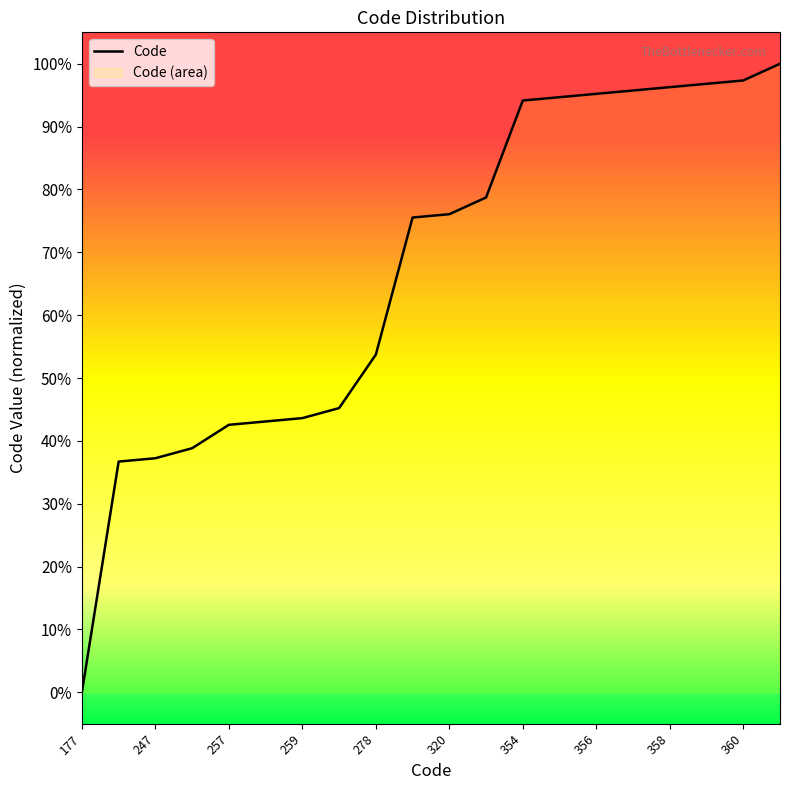

Count the number of values greater than 0.

19